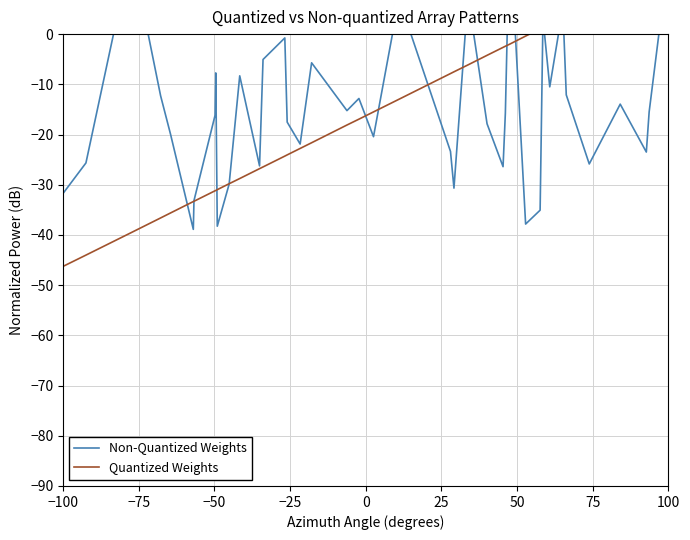

What is the minimum value shown in the chart?

-46.3